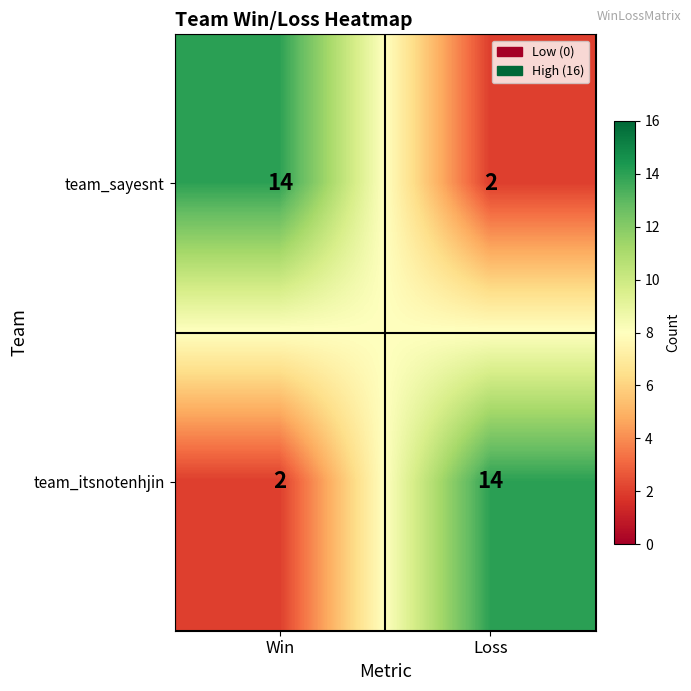

What is the average value of the team_sayesnt series?

8